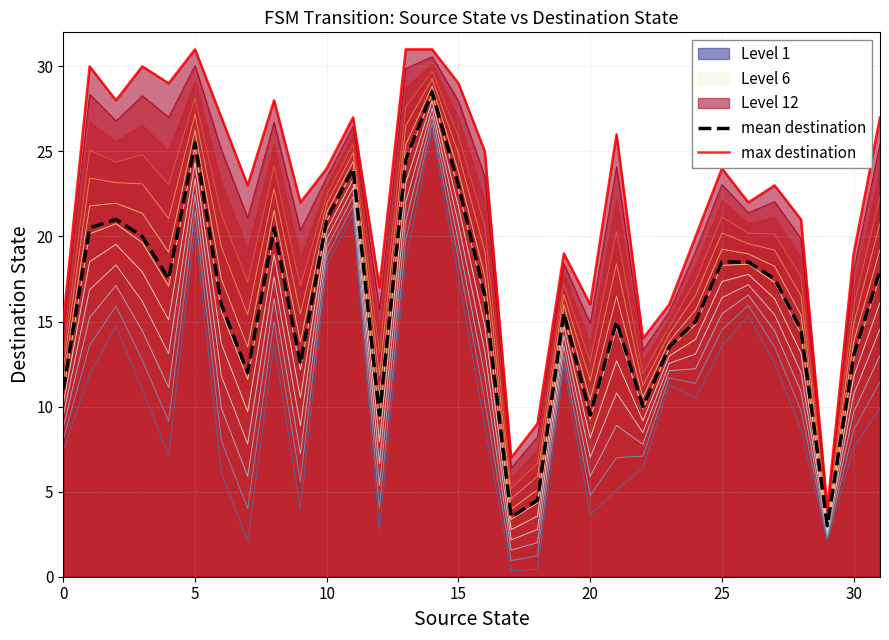

What is the sum of all max destination values?

714.0